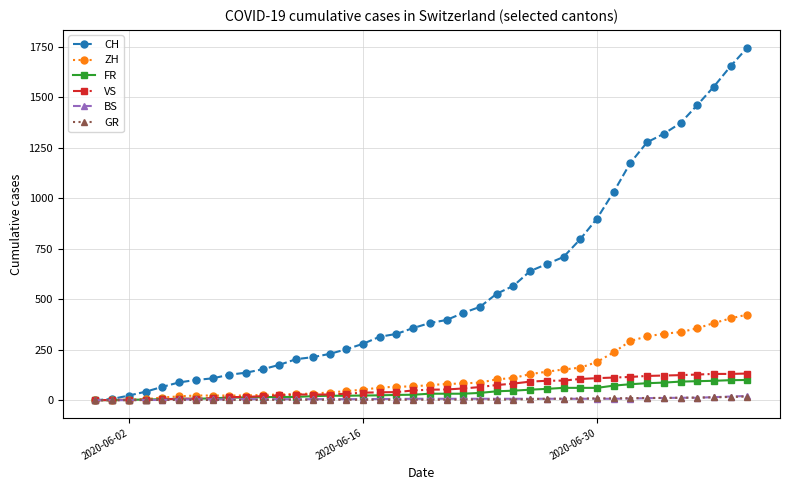

Which series has the widest spread of values?

CH